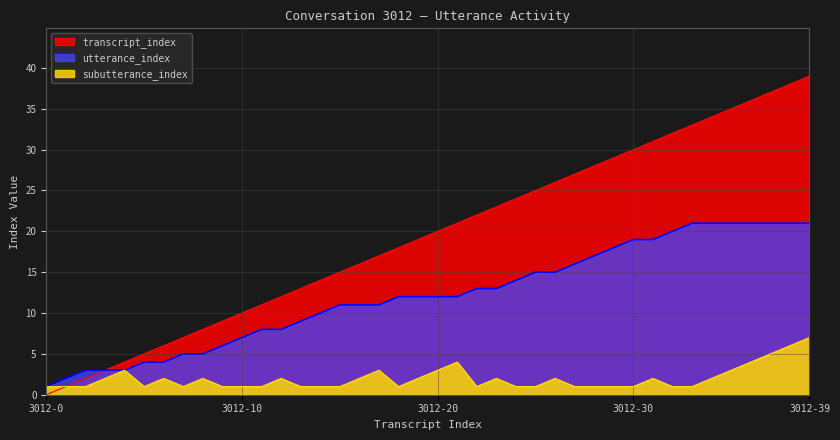

Reading left to right, what are all the values shown in this chart?

transcript_index: 0	1	2	3	4	5	6	7	8	9	10	11	12	13	14	15	16	17	18	19	20	21	22	23	24	25	26	27	28	29	30	31	32	33	34	35	36	37	38	39
utterance_index: 1	2	3	3	3	4	4	5	5	6	7	8	8	9	10	11	11	11	12	12	12	12	13	13	14	15	15	16	17	18	19	19	20	21	21	21	21	21	21	21
subutterance_index: 1	1	1	2	3	1	2	1	2	1	1	1	2	1	1	1	2	3	1	2	3	4	1	2	1	1	2	1	1	1	1	2	1	1	2	3	4	5	6	7